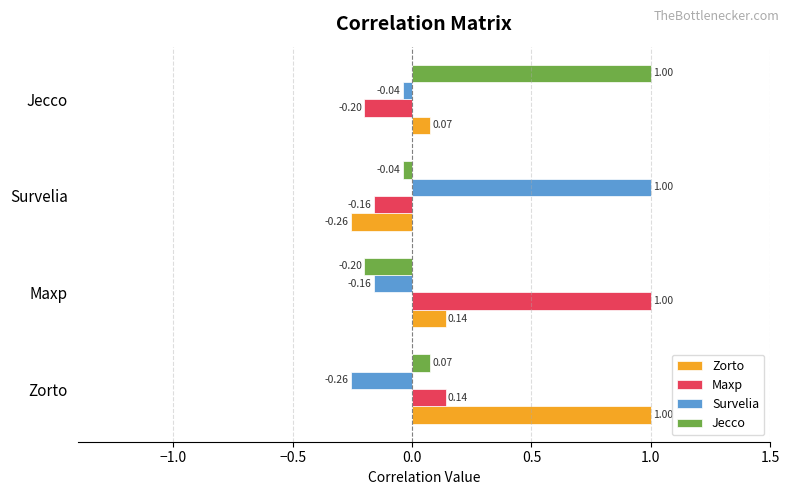

What is the difference between the Jecco values at Maxp and Jecco?

1.2